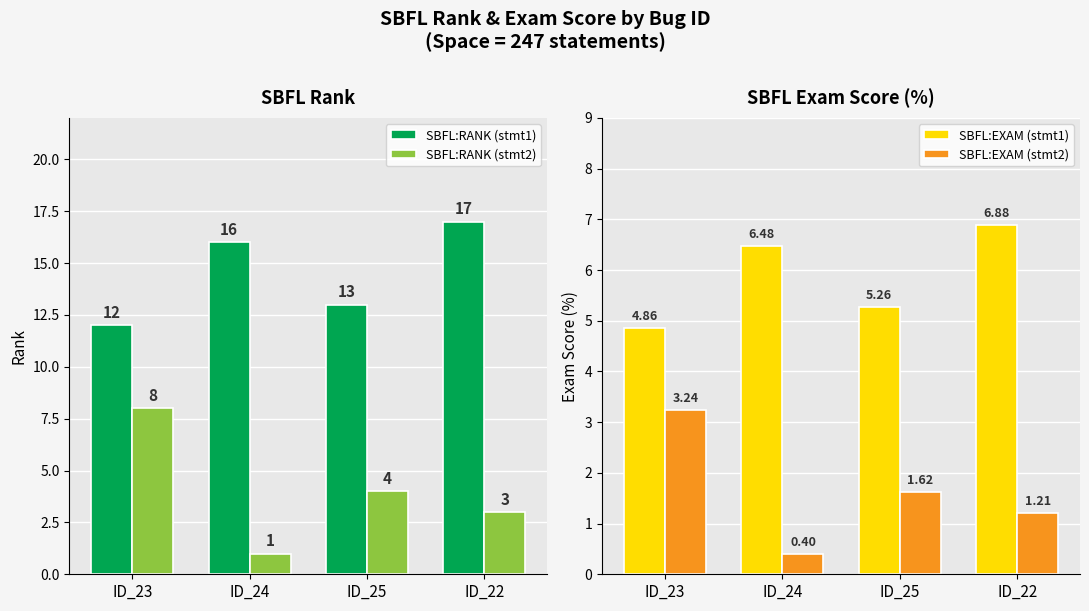

What is the greatest value displayed?

17.0